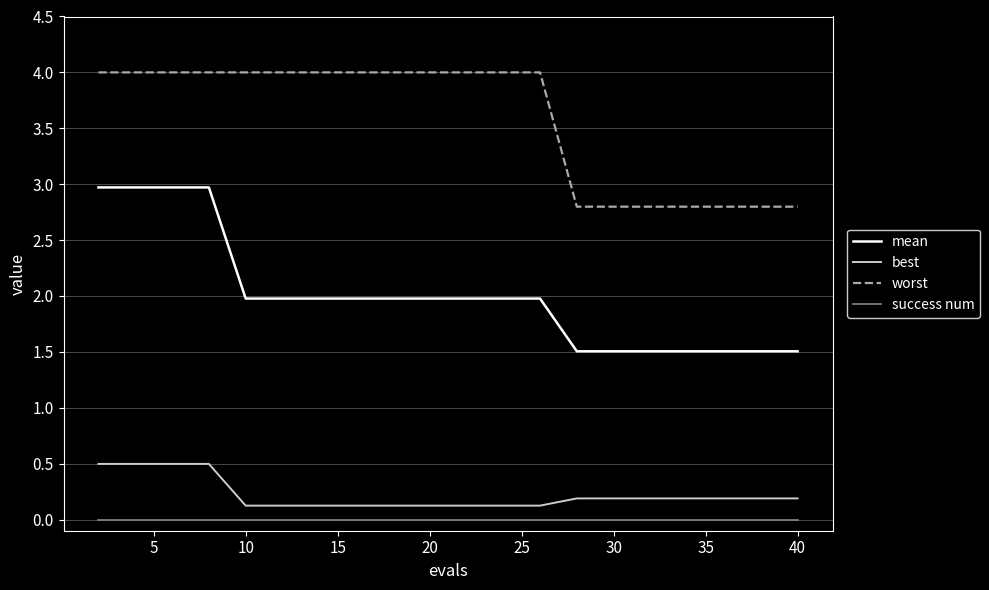

What are all the series names shown in the legend?

mean, best, worst, success num